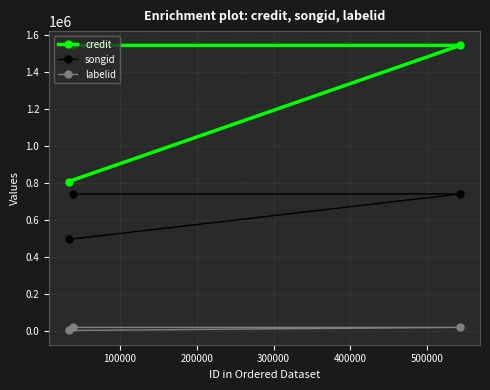

Rank the series at 0 from highest to lowest value.

credit, songid, labelid